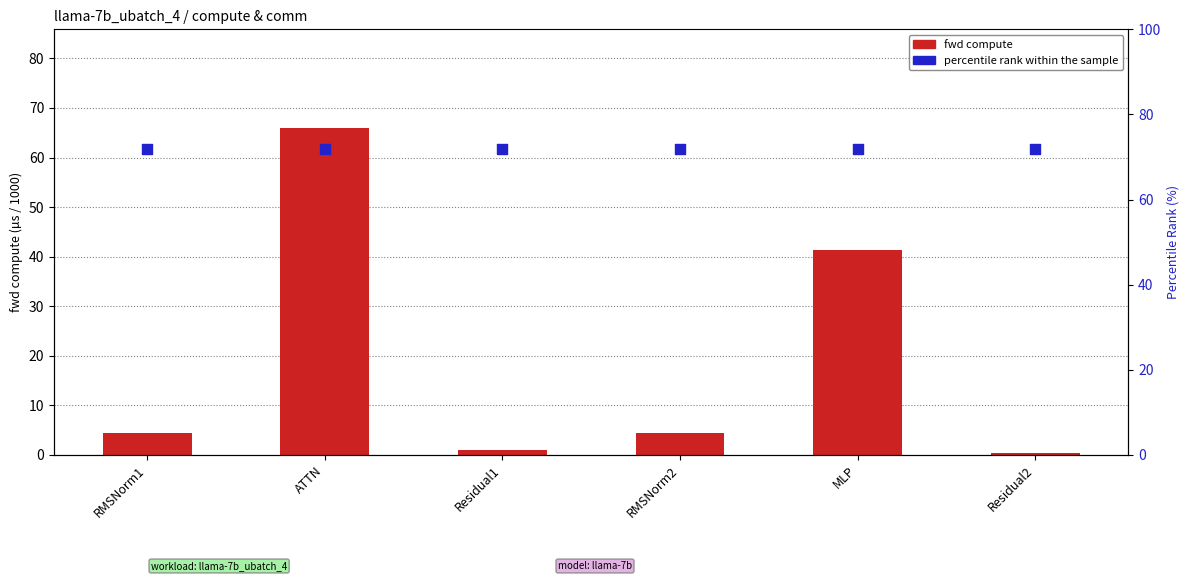

At how many categories does at least one series exceed 40?

6